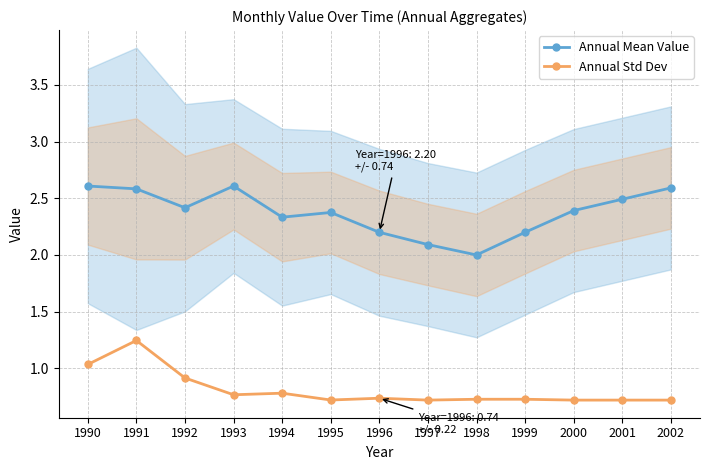

At which category is the sum across all series the highest?

1991